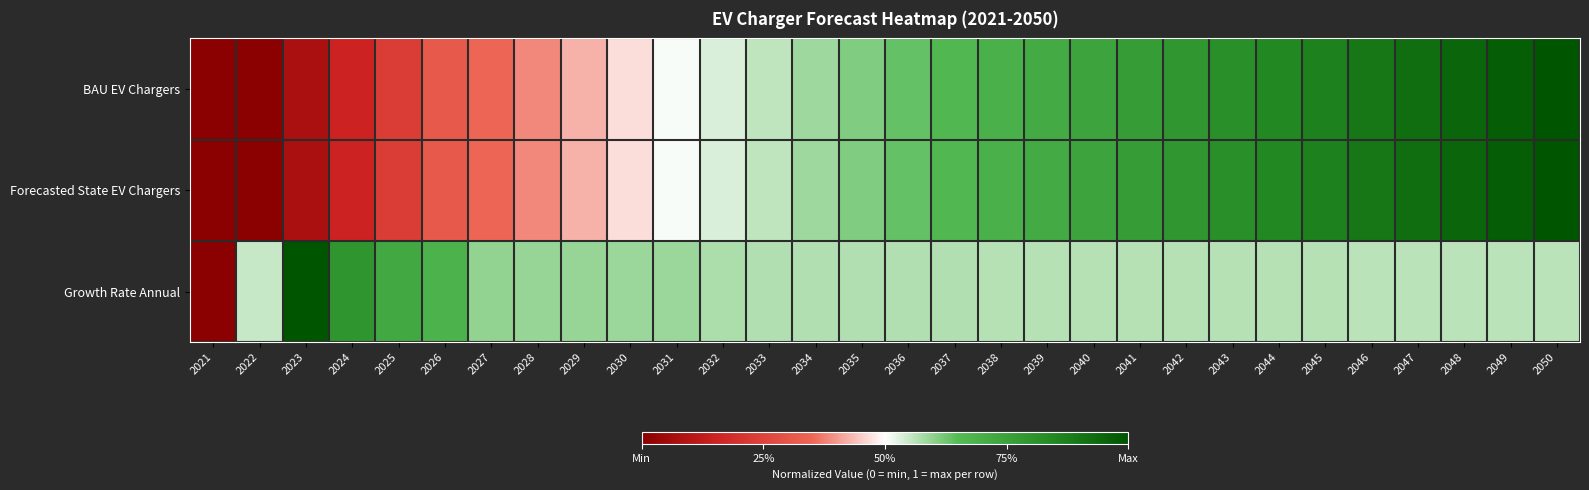

Reading left to right, what are all the values shown in this chart?

BAU EV Chargers: 2021=0.0	2022=0.0	2023=0.1	2024=0.2	2025=0.2	2026=0.3	2027=0.3	2028=0.4	2029=0.4	2030=0.5	2031=0.5	2032=0.5	2033=0.6	2034=0.6	2035=0.6	2036=0.6	2037=0.7	2038=0.7	2039=0.7	2040=0.7	2041=0.8	2042=0.8	2043=0.8	2044=0.8	2045=0.9	2046=0.9	2047=0.9	2048=0.9	2049=1.0	2050=1.0
Forecasted State EV Chargers: 2021=0.0	2022=0.0	2023=0.1	2024=0.2	2025=0.2	2026=0.3	2027=0.3	2028=0.4	2029=0.4	2030=0.5	2031=0.5	2032=0.5	2033=0.6	2034=0.6	2035=0.6	2036=0.6	2037=0.7	2038=0.7	2039=0.7	2040=0.7	2041=0.8	2042=0.8	2043=0.8	2044=0.8	2045=0.9	2046=0.9	2047=0.9	2048=0.9	2049=1.0	2050=1.0
Growth Rate Annual: 2021=0.0	2022=0.5	2023=1.0	2024=0.8	2025=0.7	2026=0.7	2027=0.6	2028=0.6	2029=0.6	2030=0.6	2031=0.6	2032=0.6	2033=0.6	2034=0.6	2035=0.6	2036=0.6	2037=0.6	2038=0.6	2039=0.6	2040=0.6	2041=0.6	2042=0.6	2043=0.6	2044=0.6	2045=0.6	2046=0.6	2047=0.6	2048=0.6	2049=0.6	2050=0.6